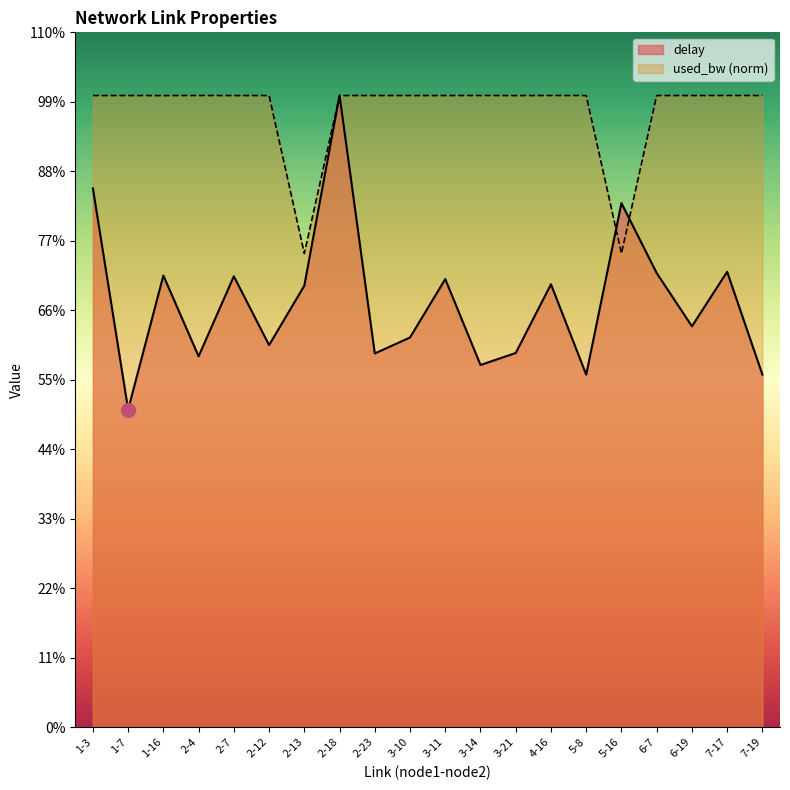

Which has a higher value, 2-23 or 6-7?

6-7